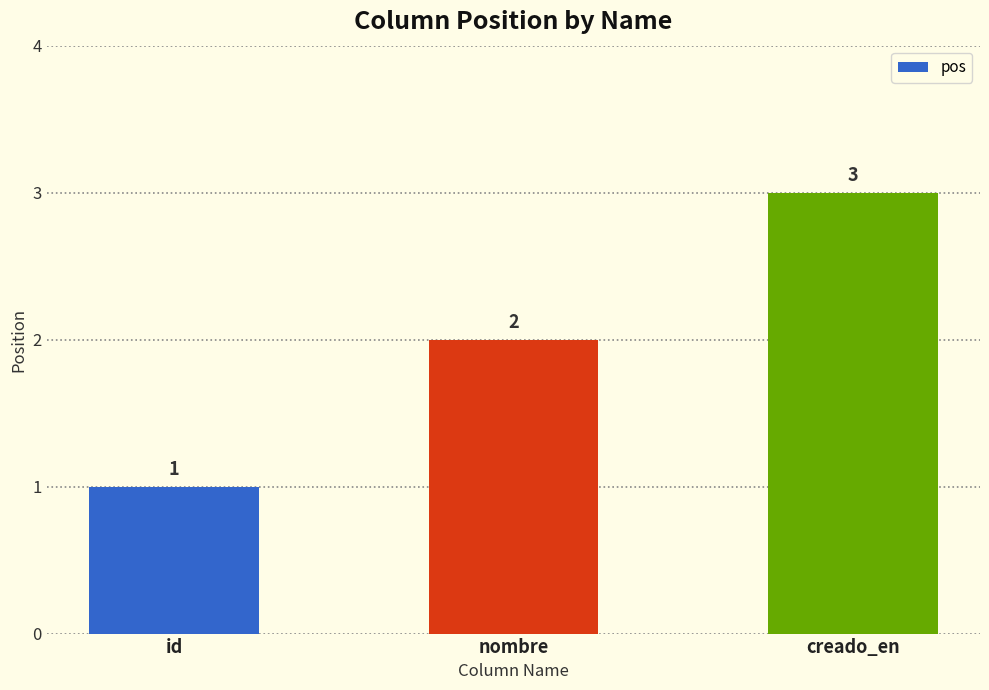

Reading left to right, what are all the values shown in this chart?

1	2	3